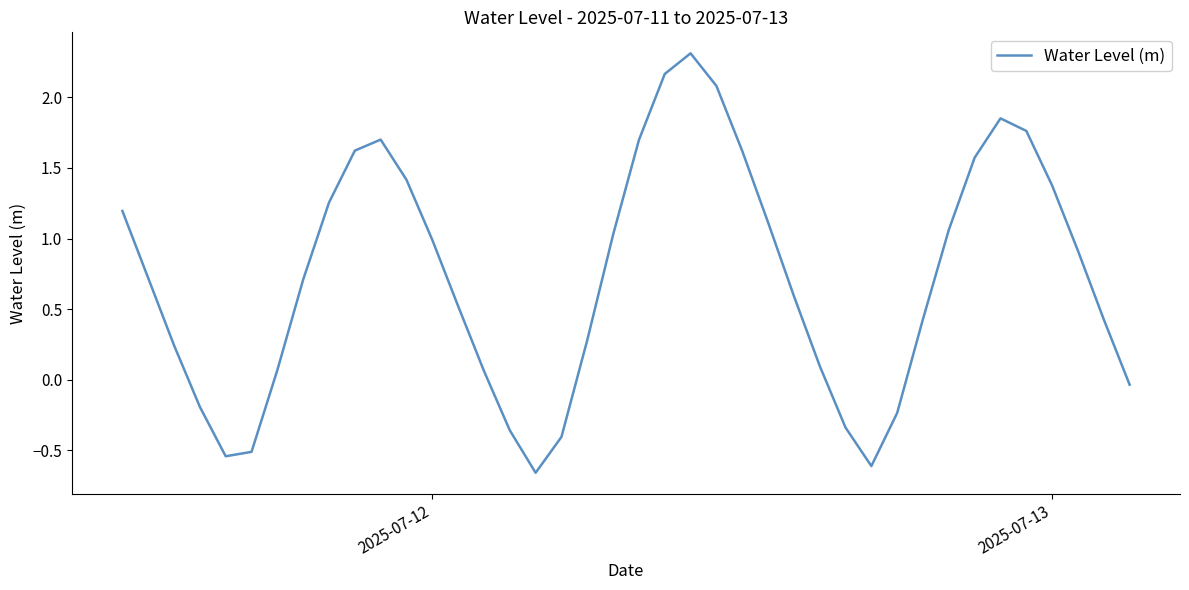

What is the greatest value displayed?

2.3